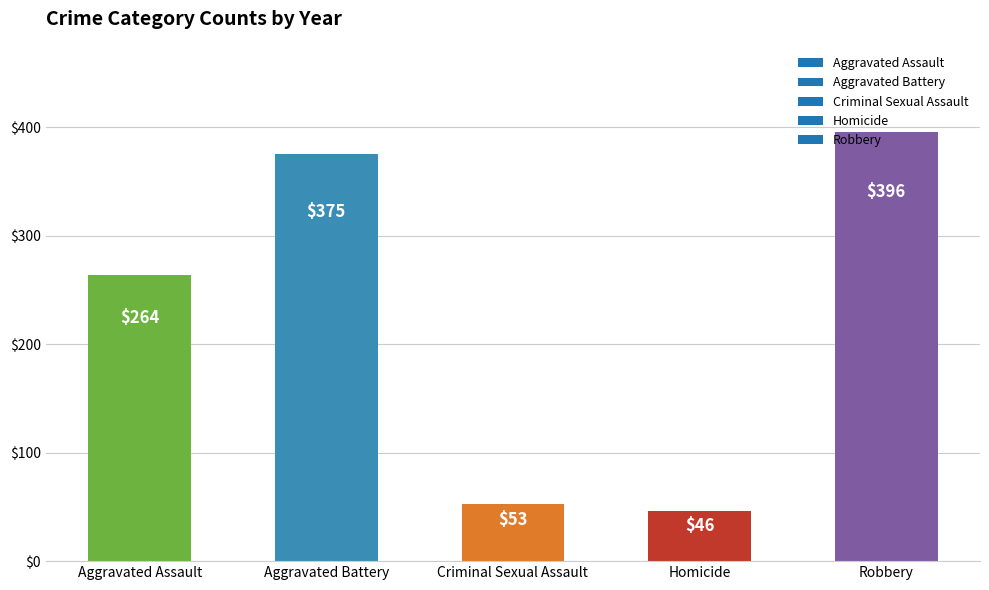

How many distinct data groups are displayed?

1